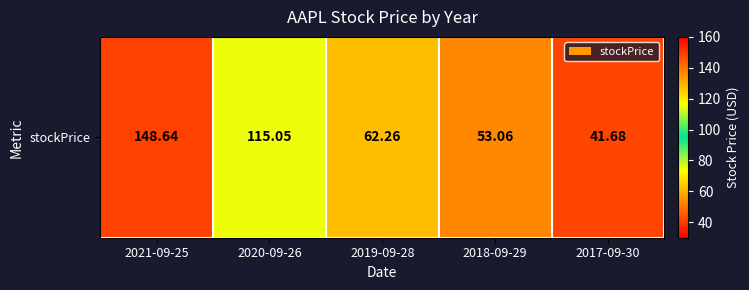

Between 2018-09-29 and 2017-09-30, which is larger?

2018-09-29